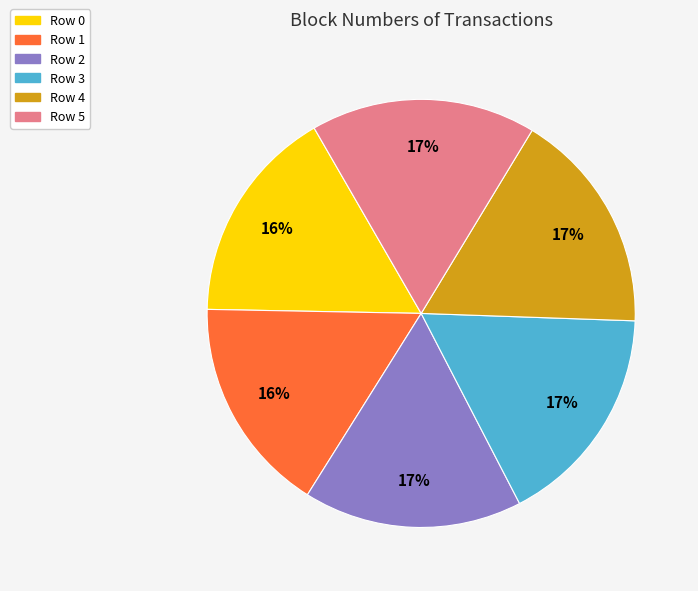

Do Row 1 and Row 5 together represent more than half of the pie?

No